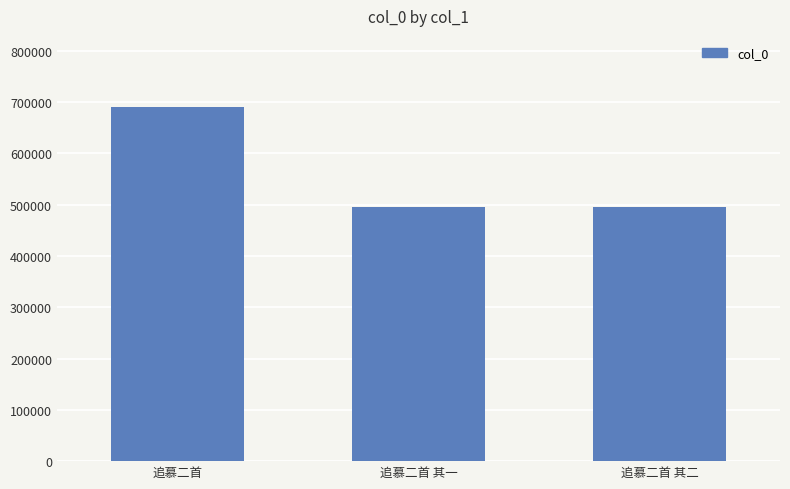

What is the average value?

560393